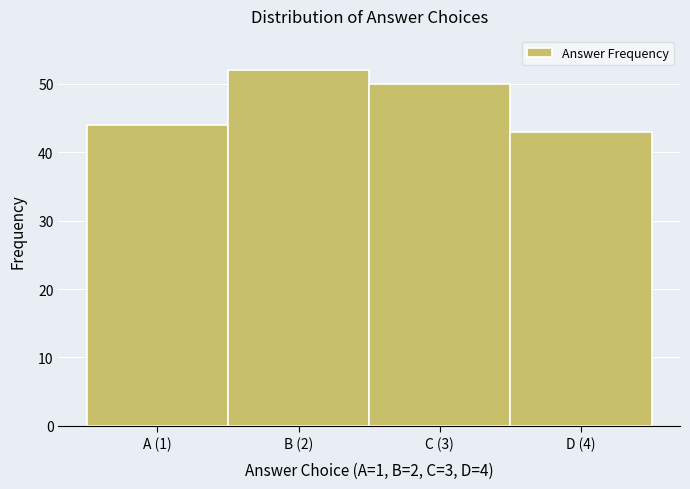

Reading right to left, extract all data points from this chart.

43	50	52	44